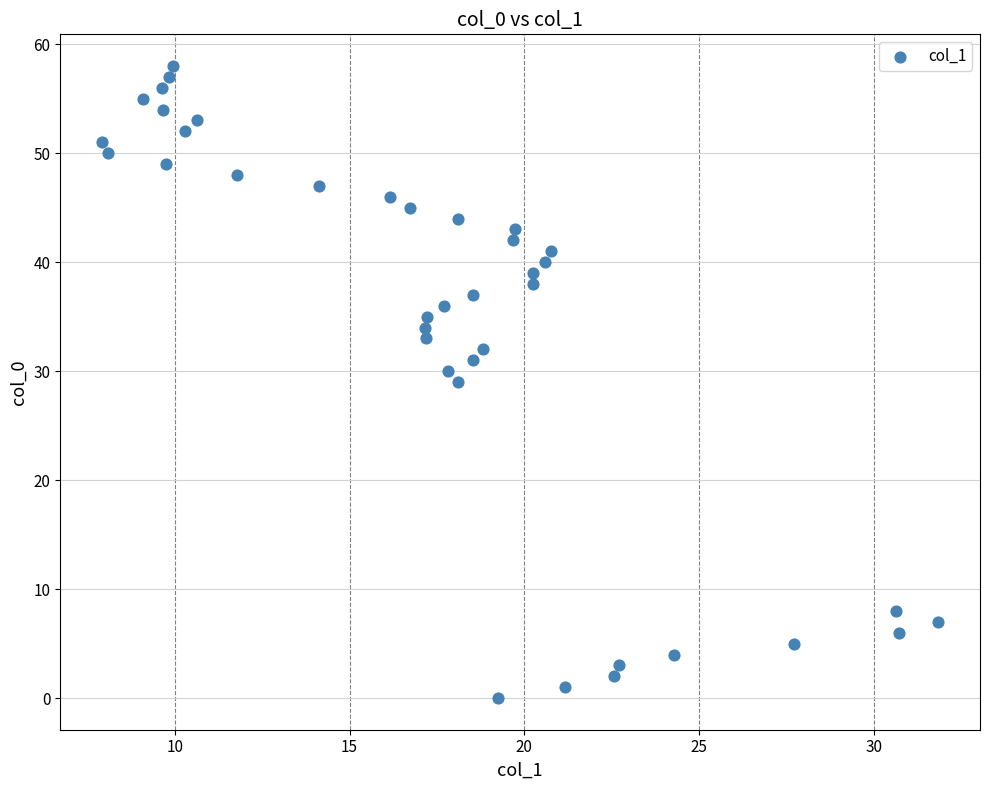

What is the range of Y values (max minus min)?

58